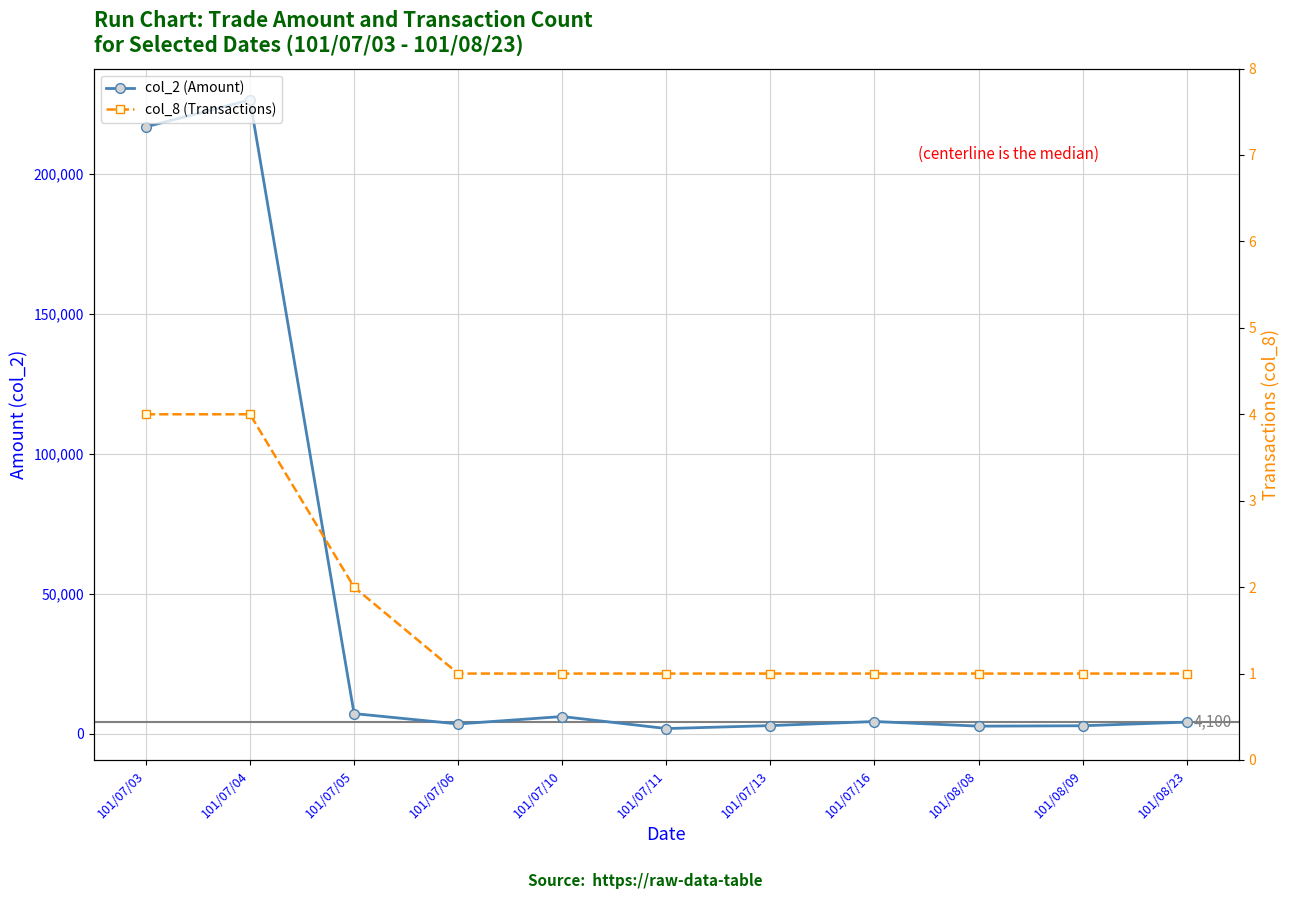

True or false: col_2 (Amount) and col_8 (Transactions) intersect in this chart.

False